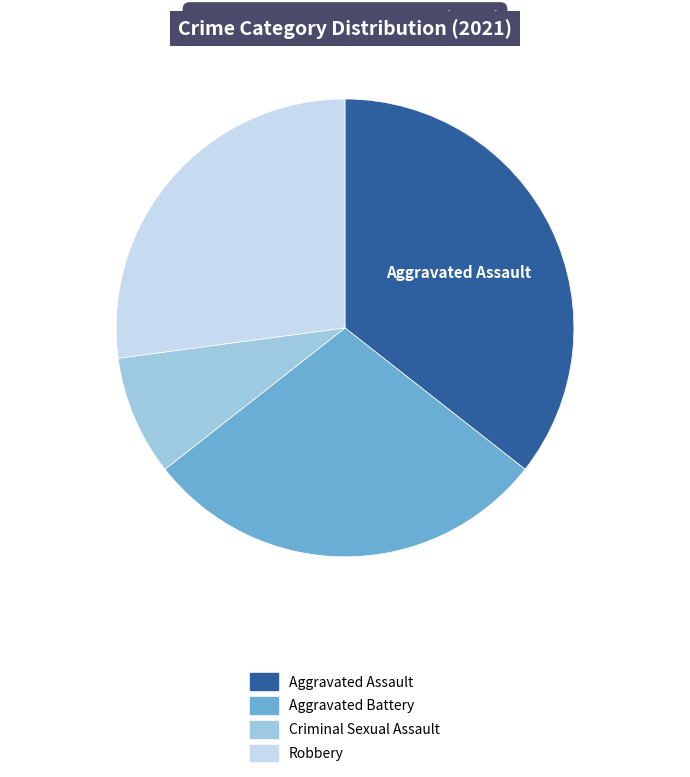

The Aggravated Battery slice represents 29% of the pie. True or false?

True